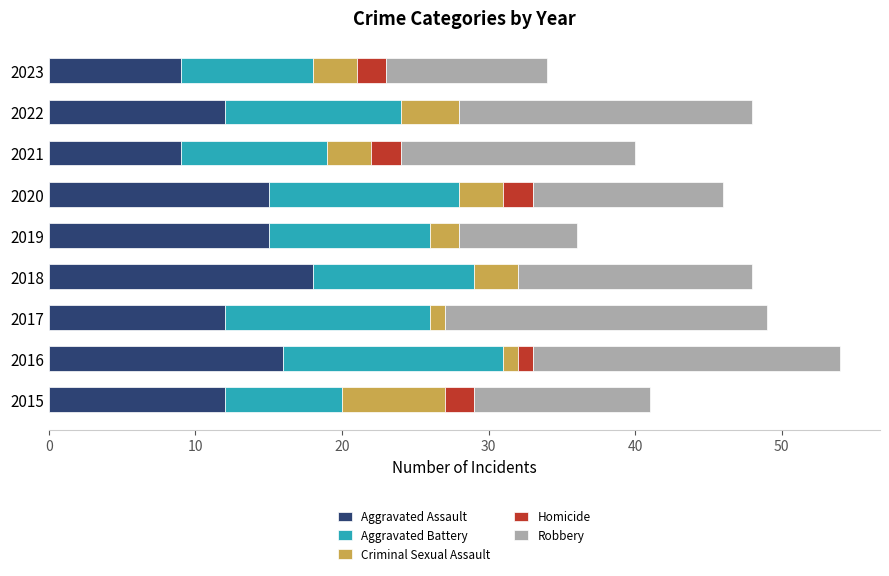

What is the sum of all Aggravated Assault values?

118